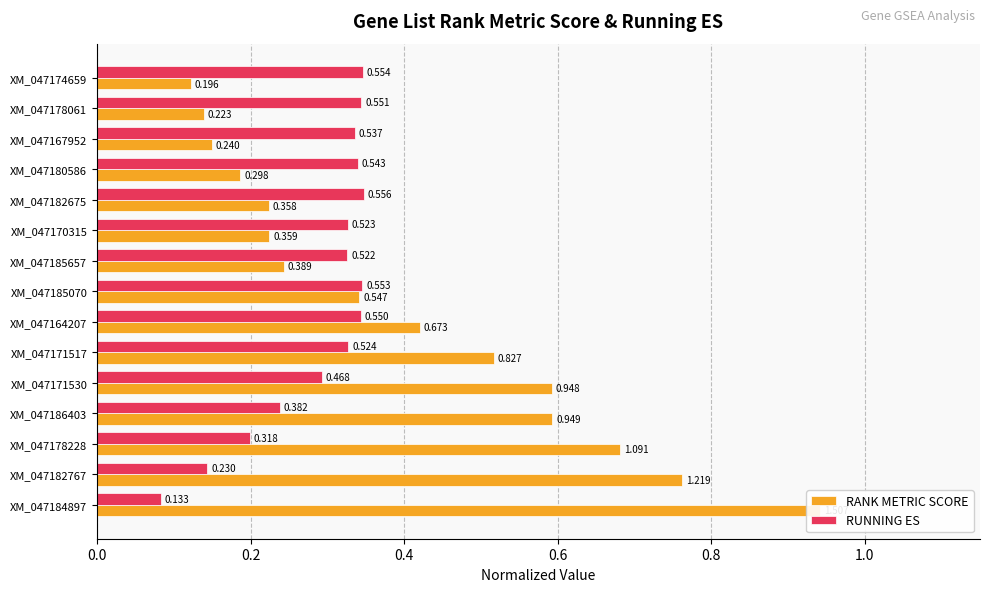

List the series in order of their peak value, lowest first.

RUNNING ES, RANK METRIC SCORE